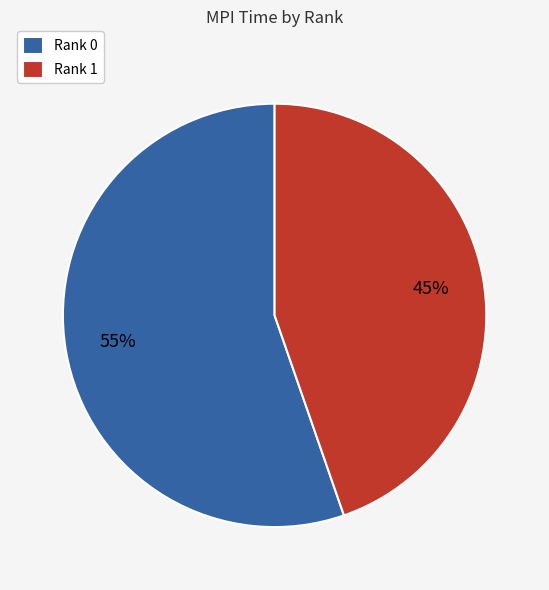

How many segments does this pie chart have?

2